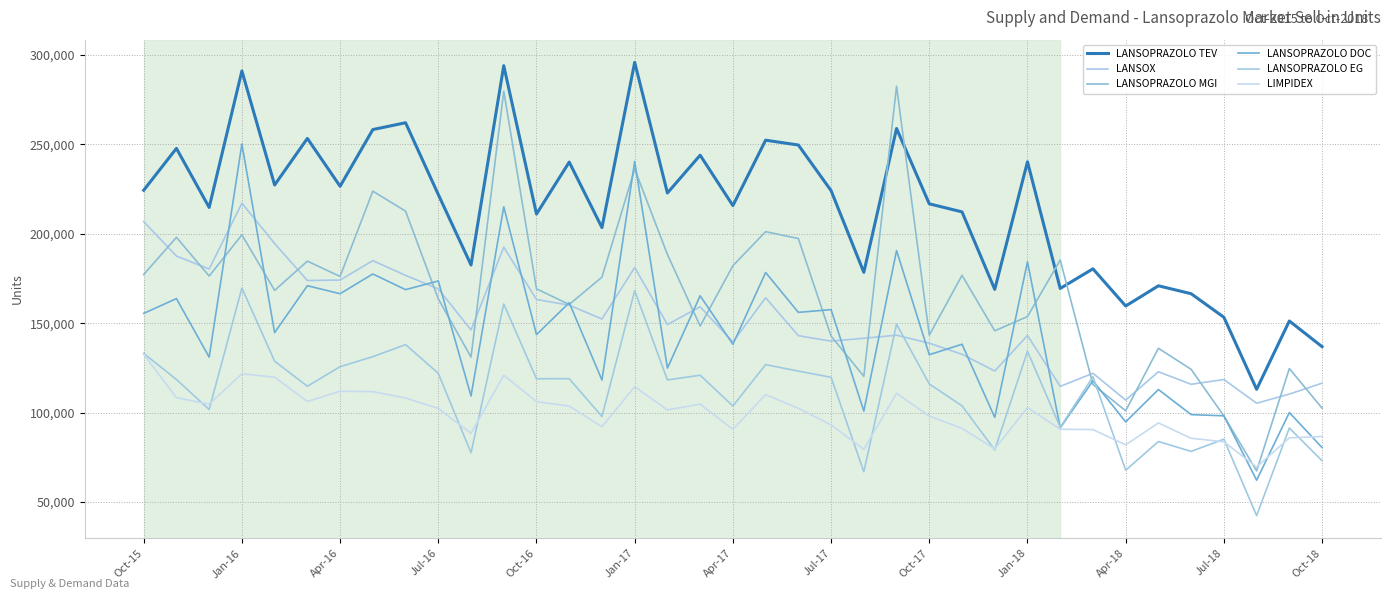

Rank the categories by LANSOPRAZOLO MGI value from highest to lowest.

23, Jul-18, 15, Jul-17, Oct-17, 19, Jul-16, Jan-16, 20, 16, 28, Jan-17, 18, Oct-15, 25, Apr-16, Apr-17, 14, Oct-18, Oct-16, Jan-18, 13, 27, 17, 26, 24, 21, 31, Apr-18, 35, 32, 22, 29, 36, 30, 33, 34